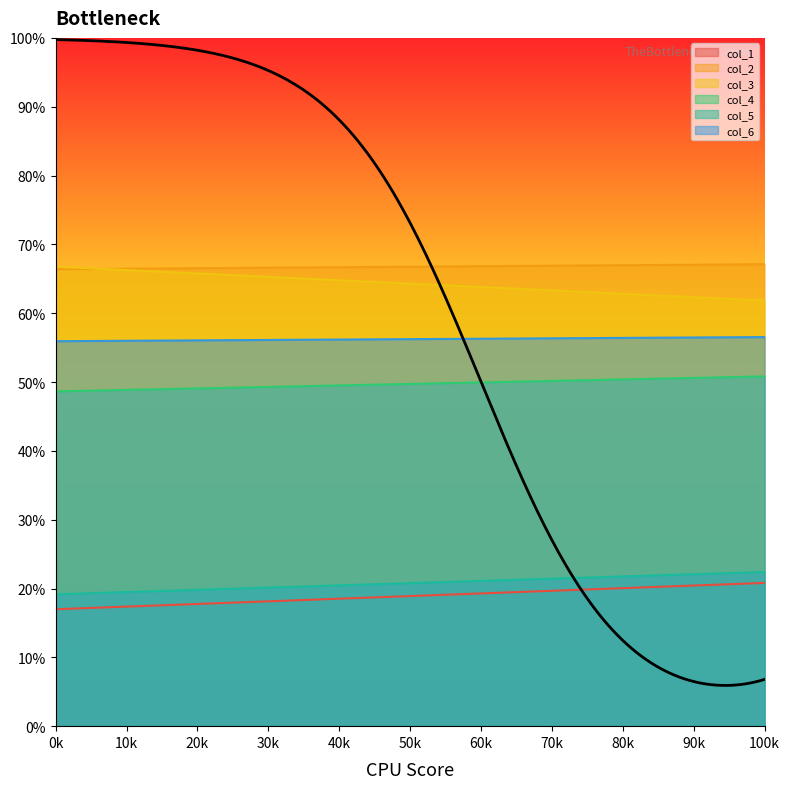

How many distinct data groups are displayed?

6